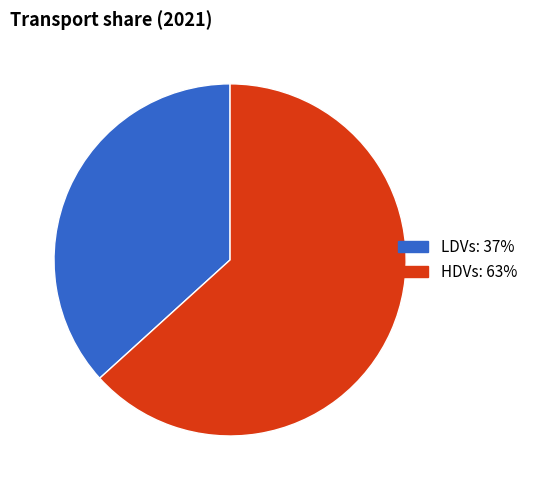

Is there a majority slice in this chart?

Yes